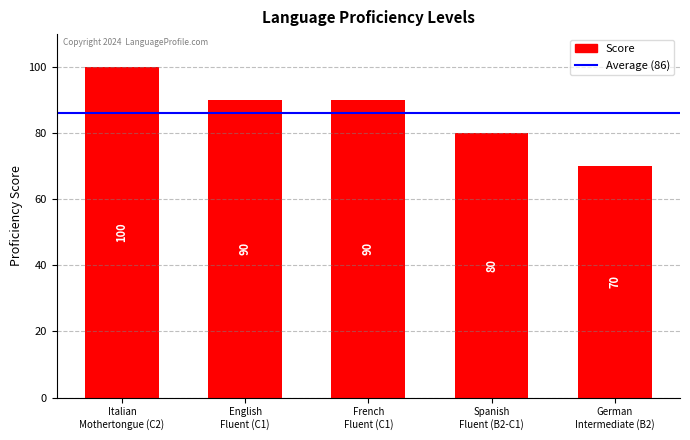

Reading left to right, transcribe all the data shown in this chart.

100	90	90	80	70